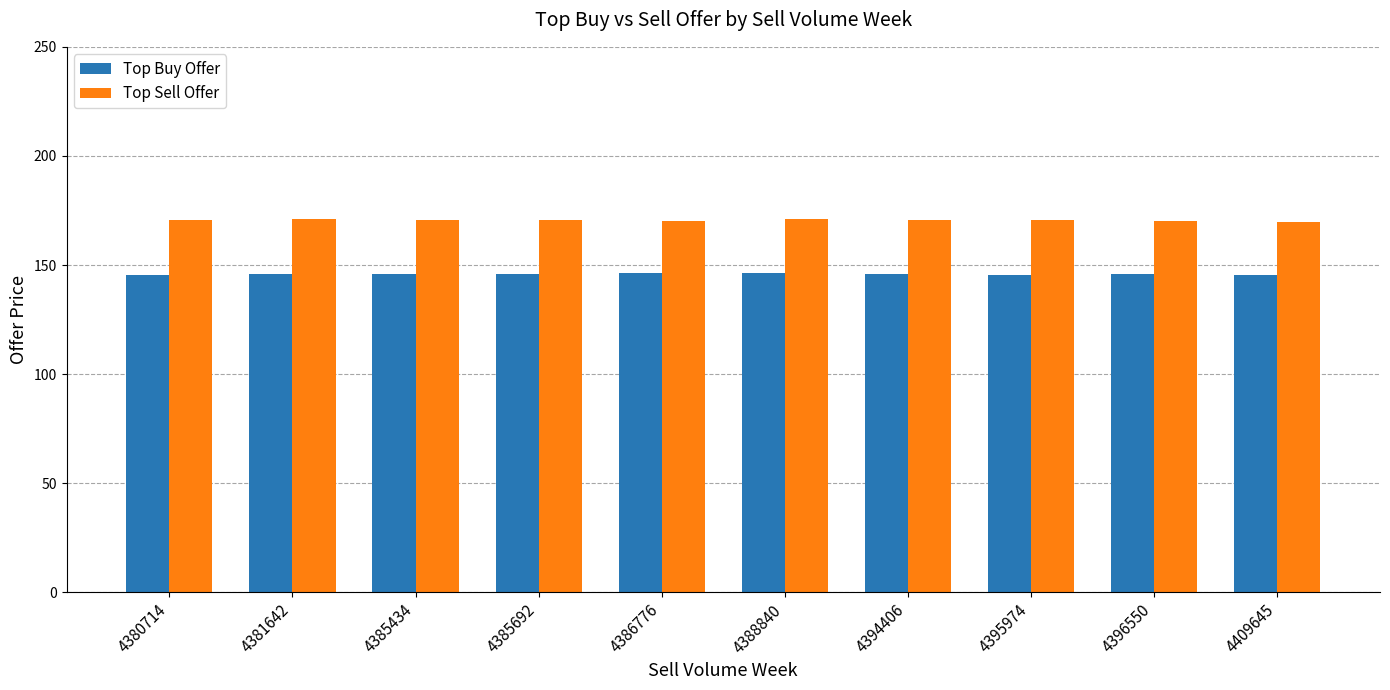

What is the value of the Top Sell Offer bar at the 4th from the left?

170.6